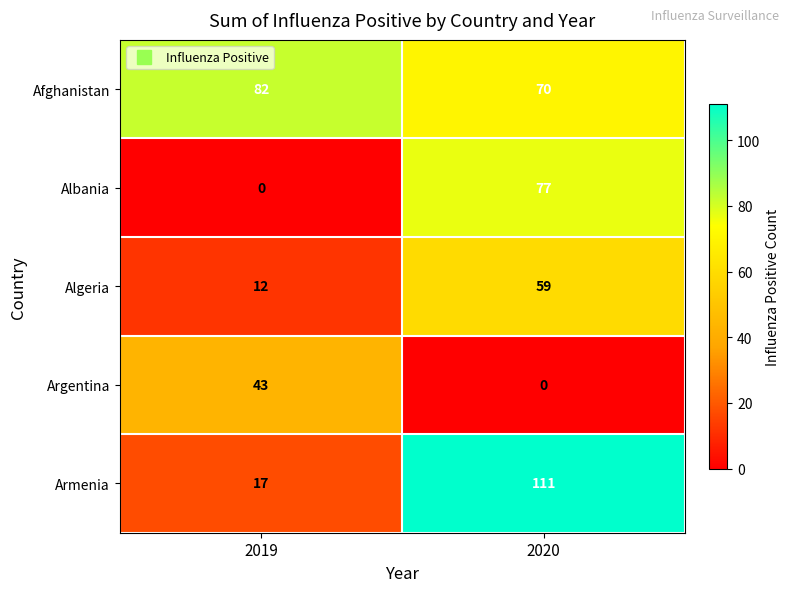

Which series has the widest spread of values?

Armenia